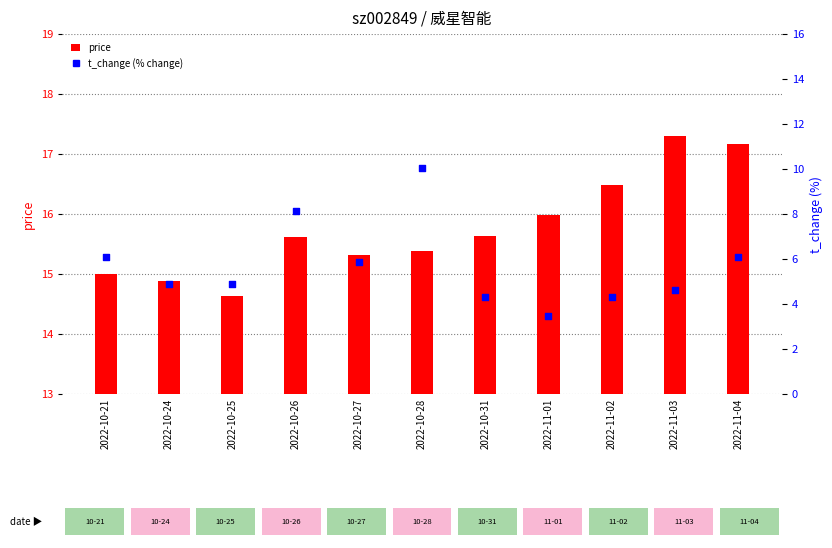

Which series contains the lowest Y value?

t_change (% change)